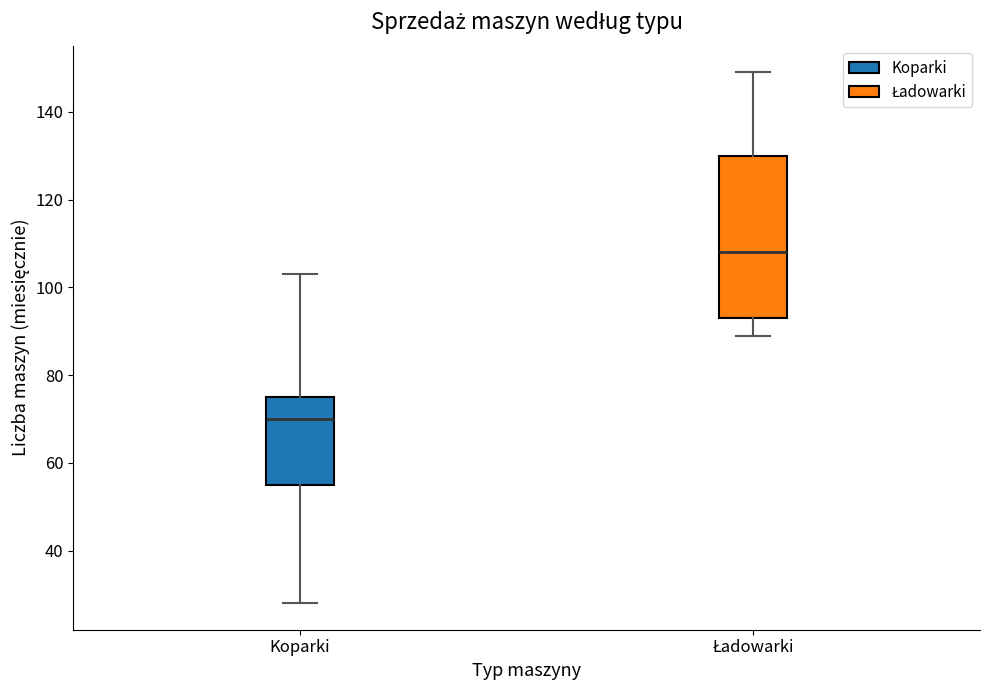

Reading left to right, transcribe this box plot: for each box, give where its median line is, the range the box spans, and where its two whiskers end, as read against the y-axis. The values are not printed on the chart, so give them approximately, as read against the axis.

Koparki: median 70, box 56 to 76, whiskers 28 to 104
Ładowarki: median 108, box 94 to 130, whiskers 90 to 150